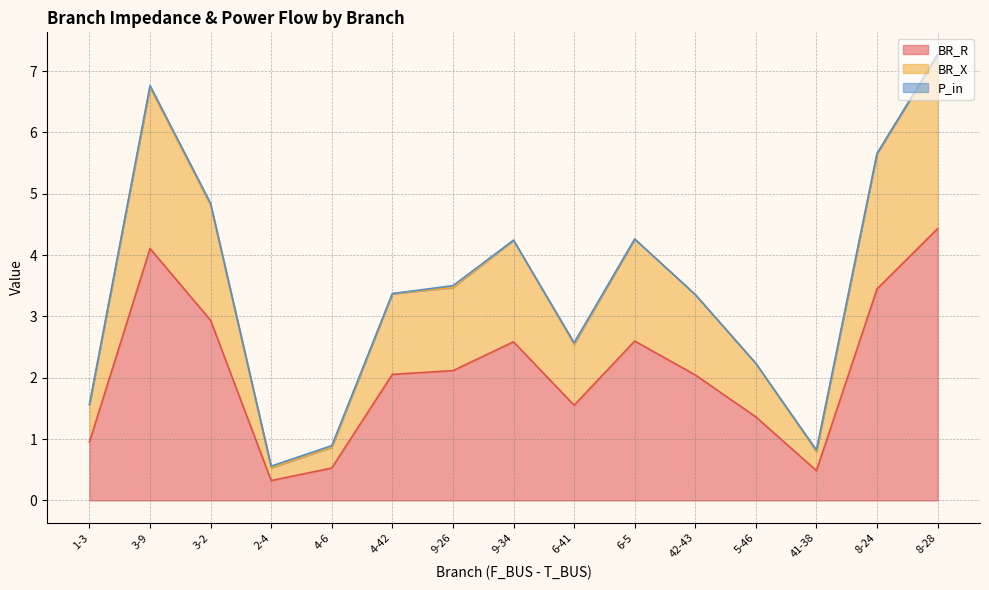

Read the BR_R value at 6-41.

1.6